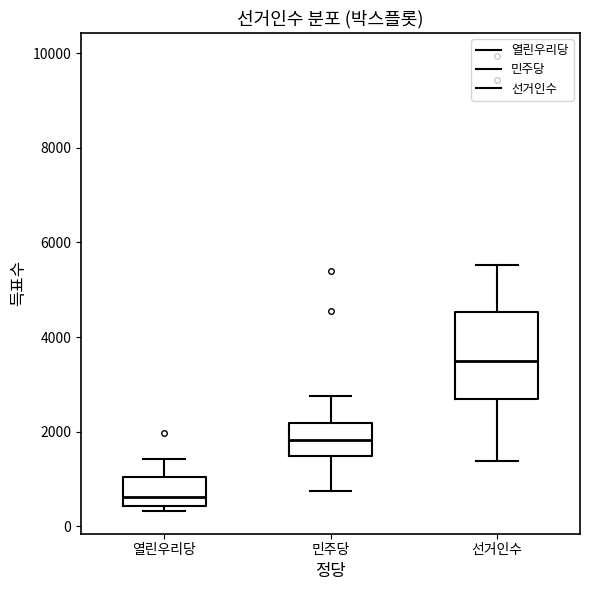

Reading left to right, transcribe this box plot: for each box, give where its median line is, the range the box spans, and where its two whiskers end, as read against the y-axis. The values are not printed on the chart, so give them approximately, as read against the axis.

열린우리당: median 600, box 400 to 1000, whiskers 400 (just below the box's lower edge) to 1400
민주당: median 1800, box 1400 to 2200, whiskers 800 to 2800
선거인수: median 3600, box 2600 to 4600, whiskers 1400 to 5600